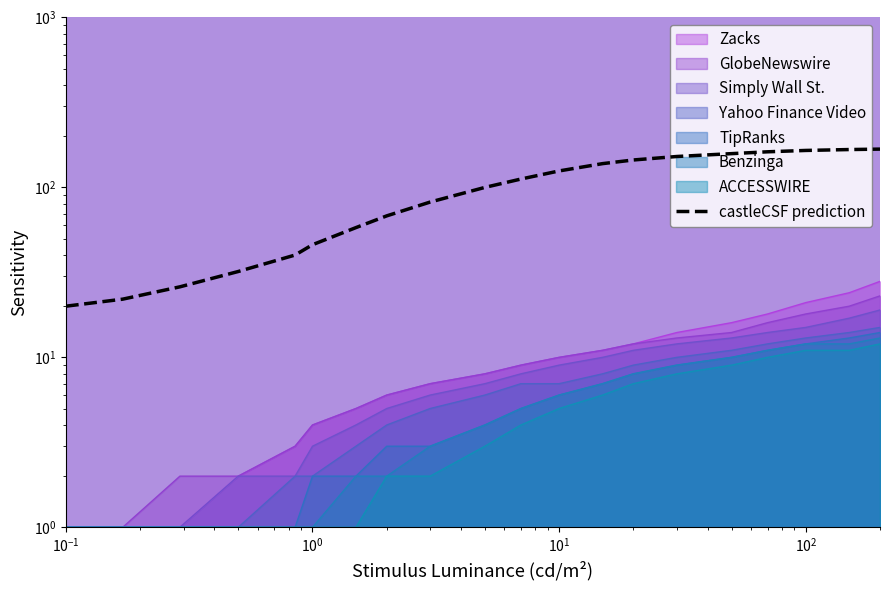

What is the difference between the second highest and second lowest values?

145